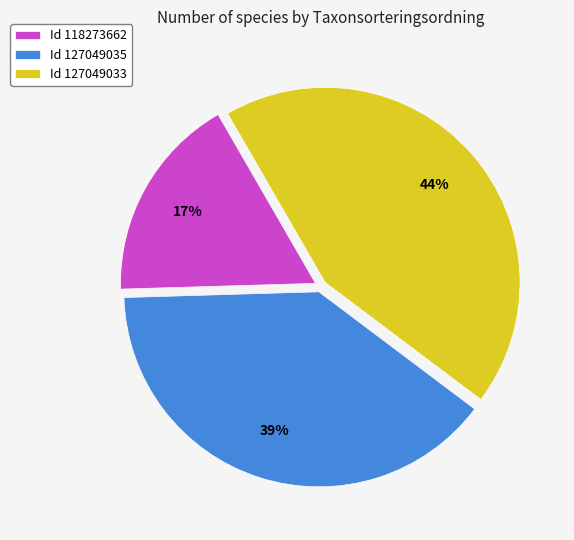

Which category has the biggest portion of the pie?

Id 127049033